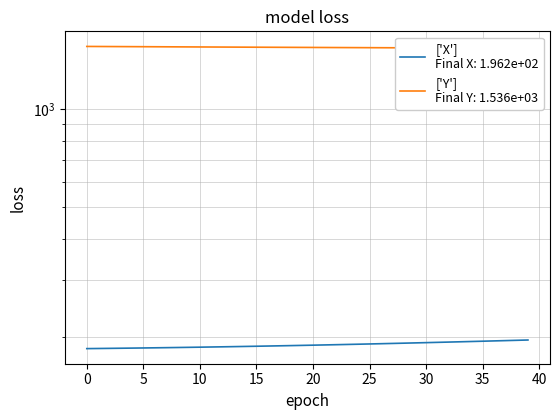

Which has a higher value, 40 or 45?

45